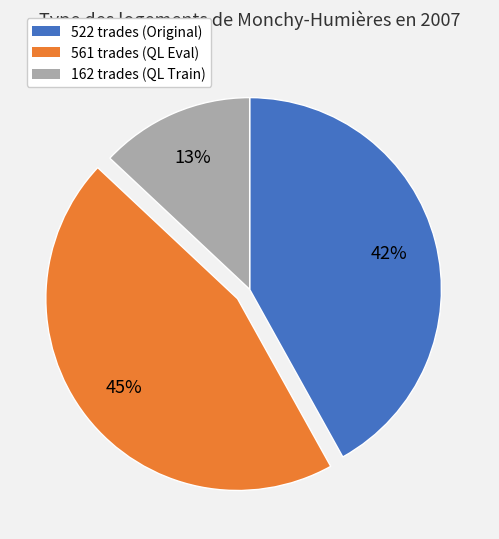

How many segments does this pie chart have?

3